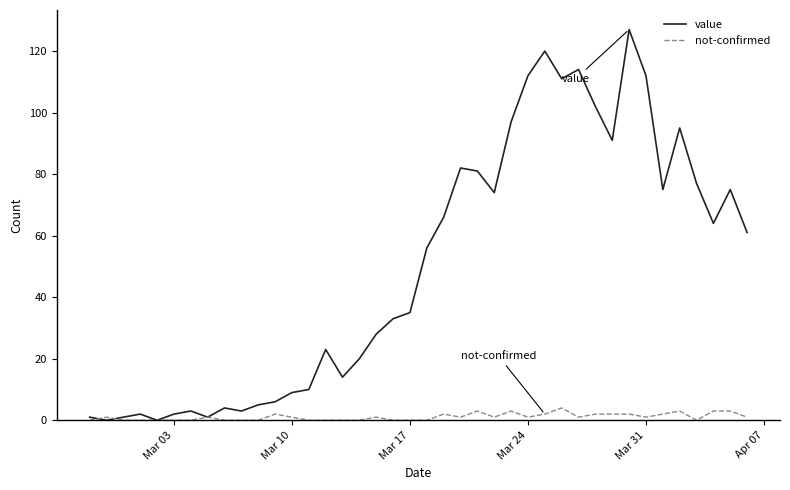

Which series has the largest total across all categories?

value